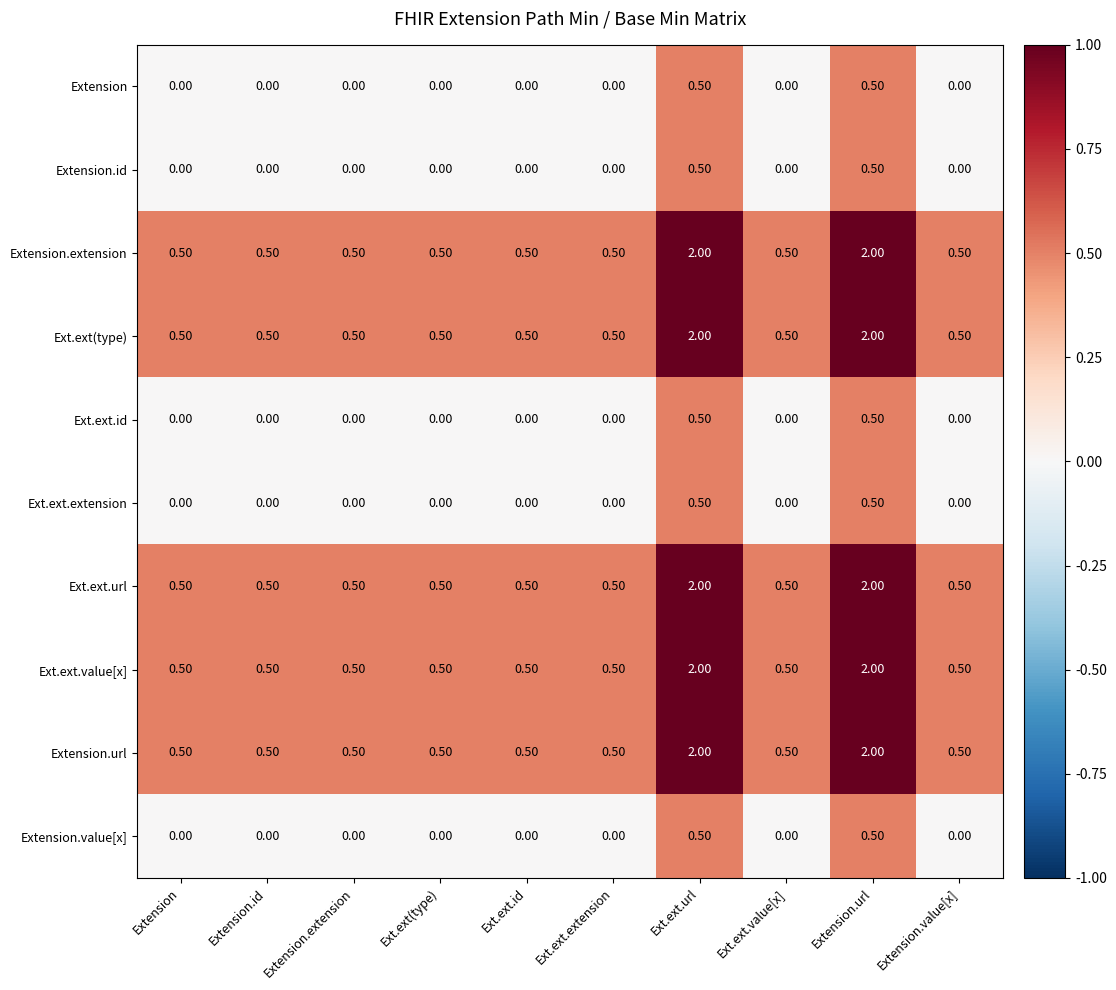

What is the sum of the Ext.ext.value[x] values at Ext.ext.value[x] and Extension.id?

1.0